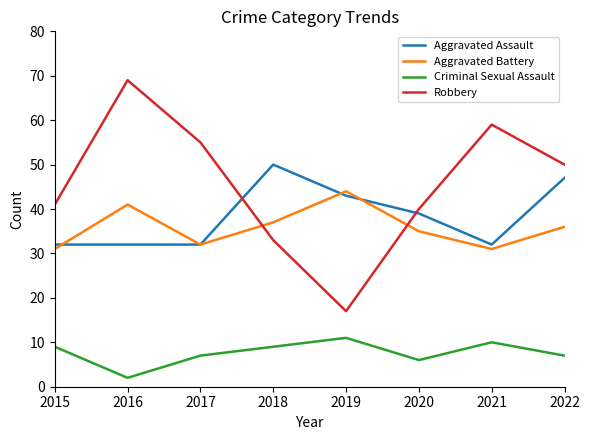

True or false: Criminal Sexual Assault has a value of 9 at 2018.

True